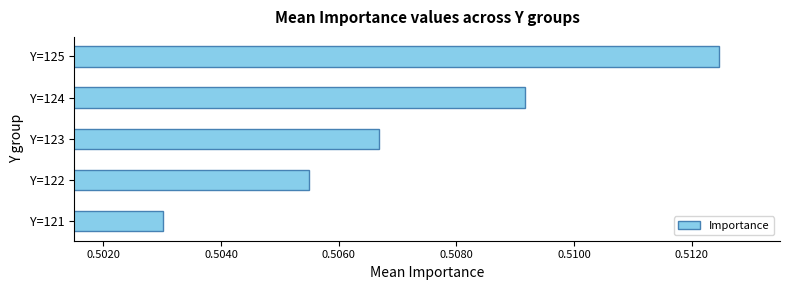

How many categories are shown in the chart?

5